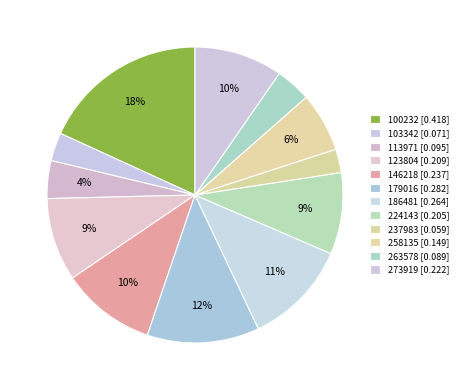

What is the smallest slice in the pie chart?

237983